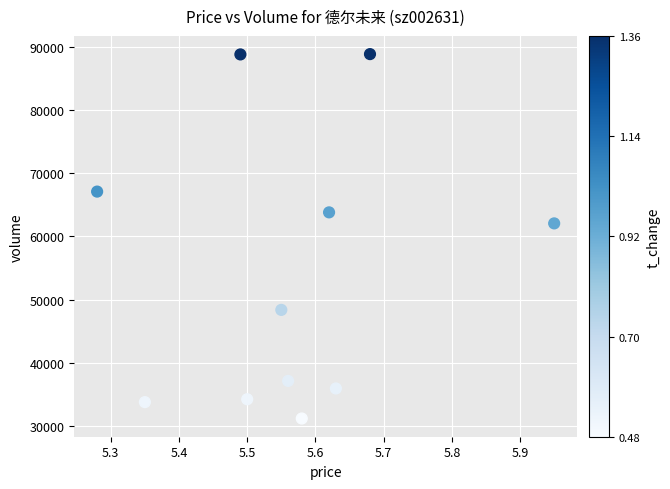

What Y value in the scatter plot is closest to 60030?

62073